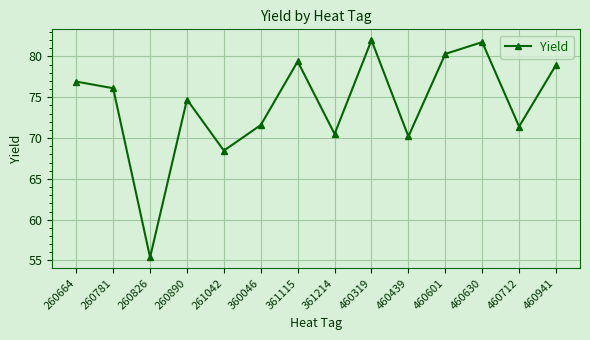

How many lines are shown in the chart?

1